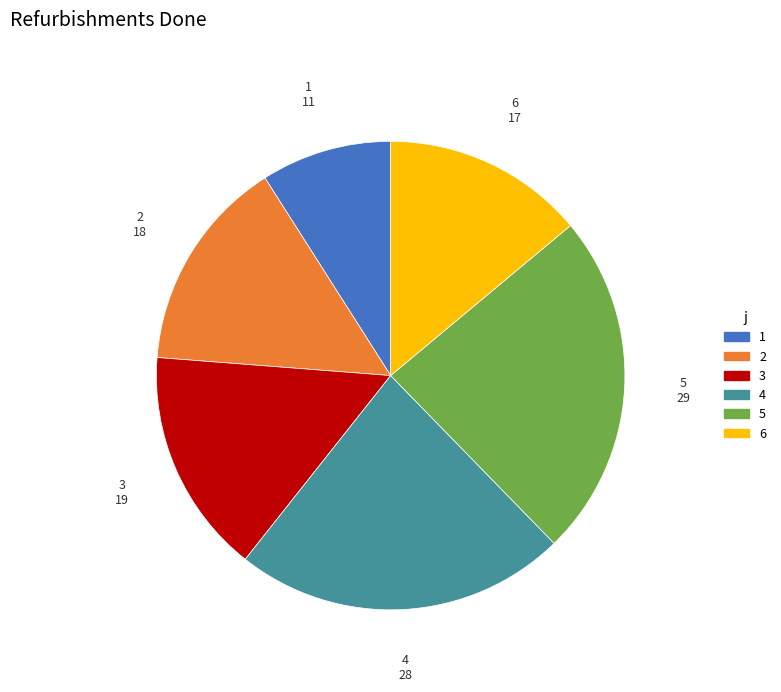

Rank the categories by value from highest to lowest.

5, 4, 3, 2, 6, 1